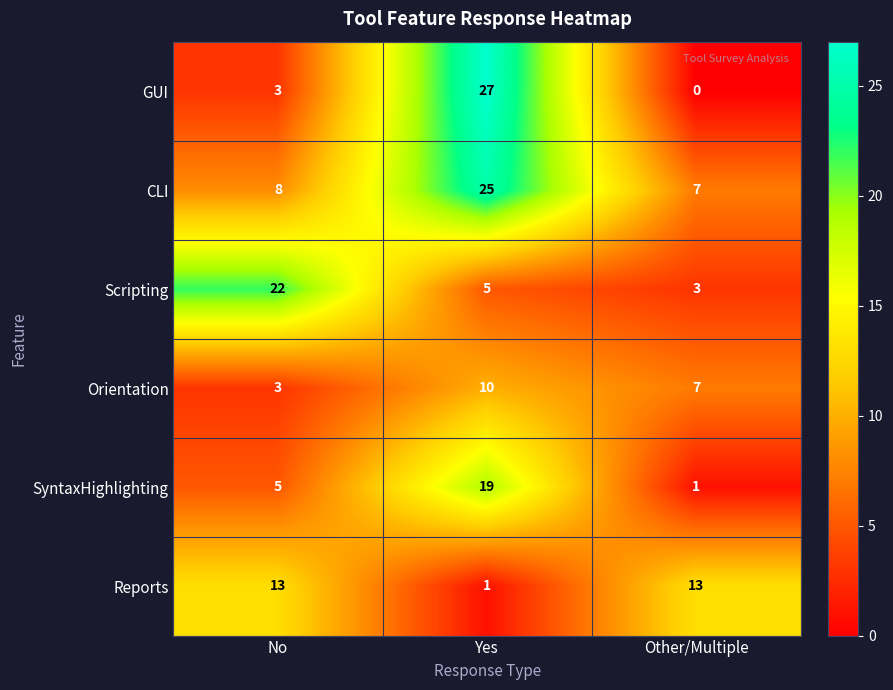

Which series has the largest total across all categories?

CLI